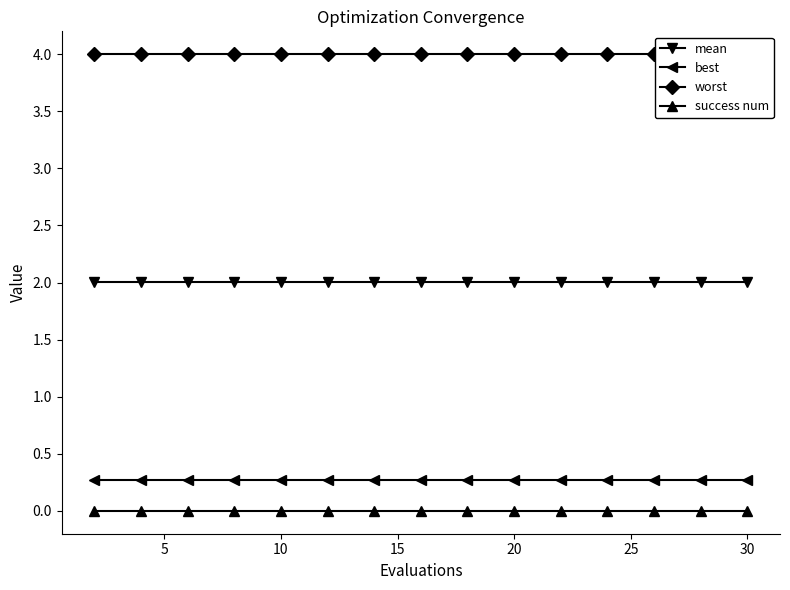

What is the minimum value for best?

0.3